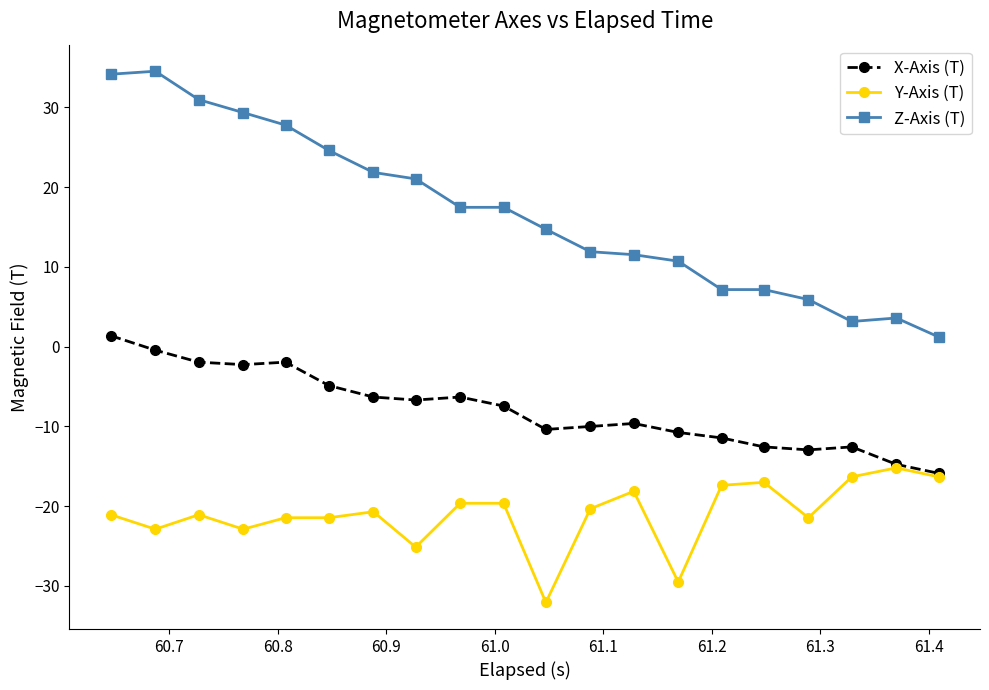

Which series has the widest spread of values?

Z-Axis (T)